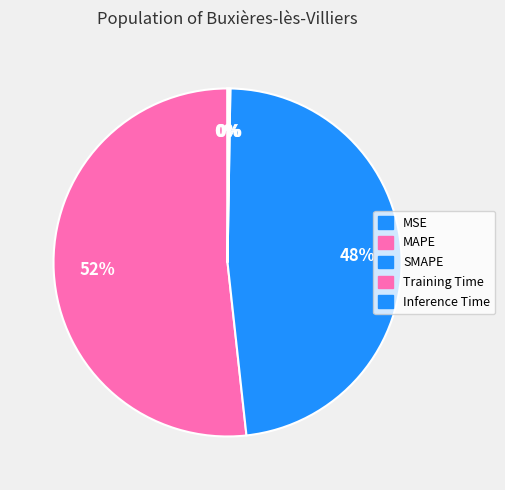

Count the number of slices in the pie.

5